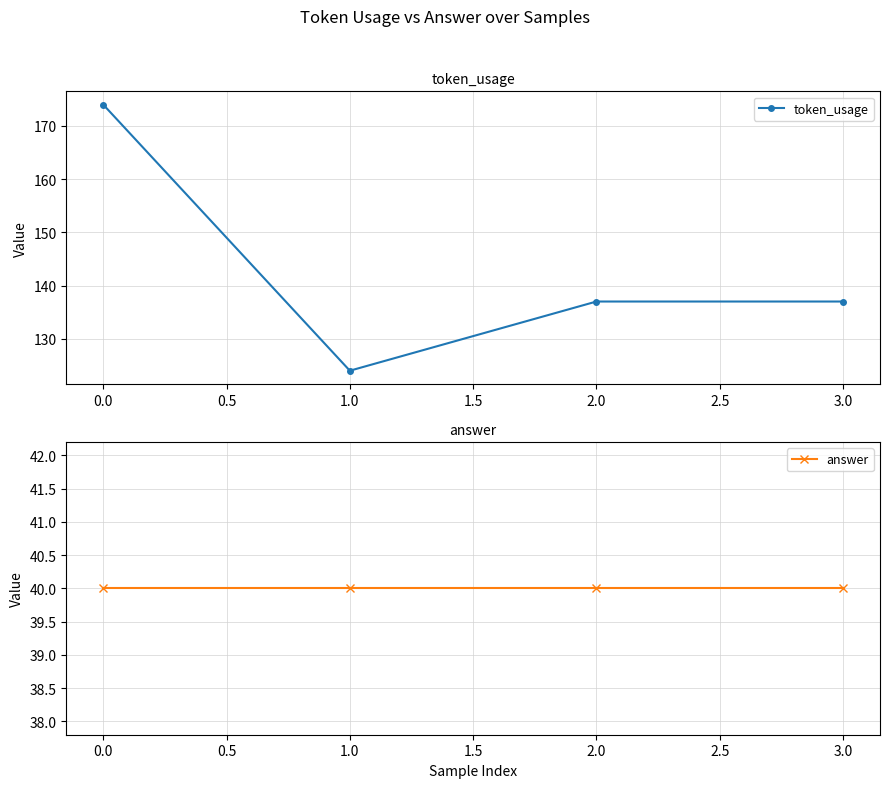

Reading left to right, list all the values displayed in this chart.

token_usage: 174	124	137	137
answer: 40	40	40	40